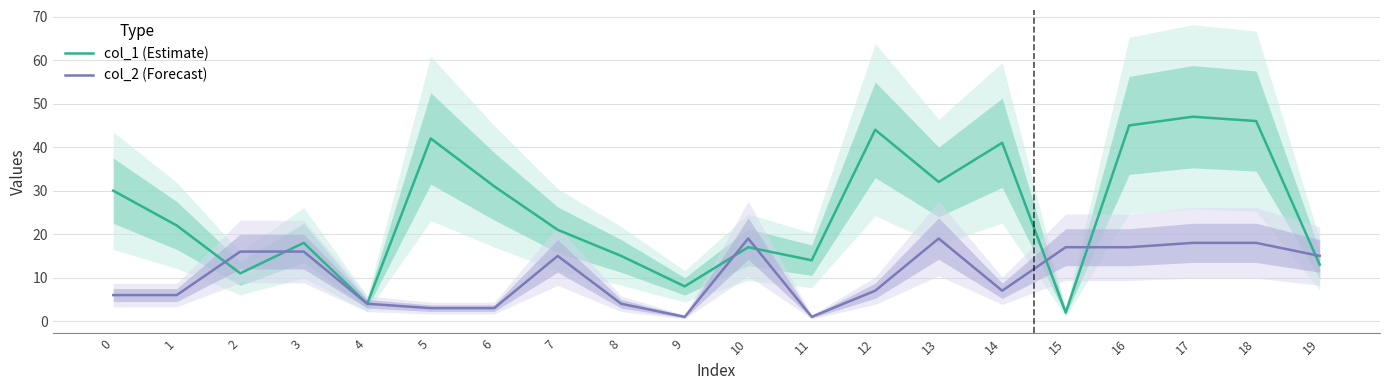

Rank the series by their average value, from lowest to highest.

col_2 (Forecast), col_1 (Estimate)